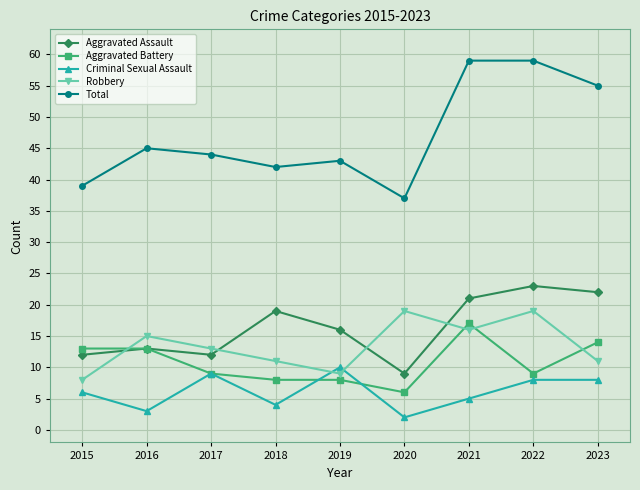

In Aggravated Assault, how many points are higher than both neighbors (excluding endpoints)?

3